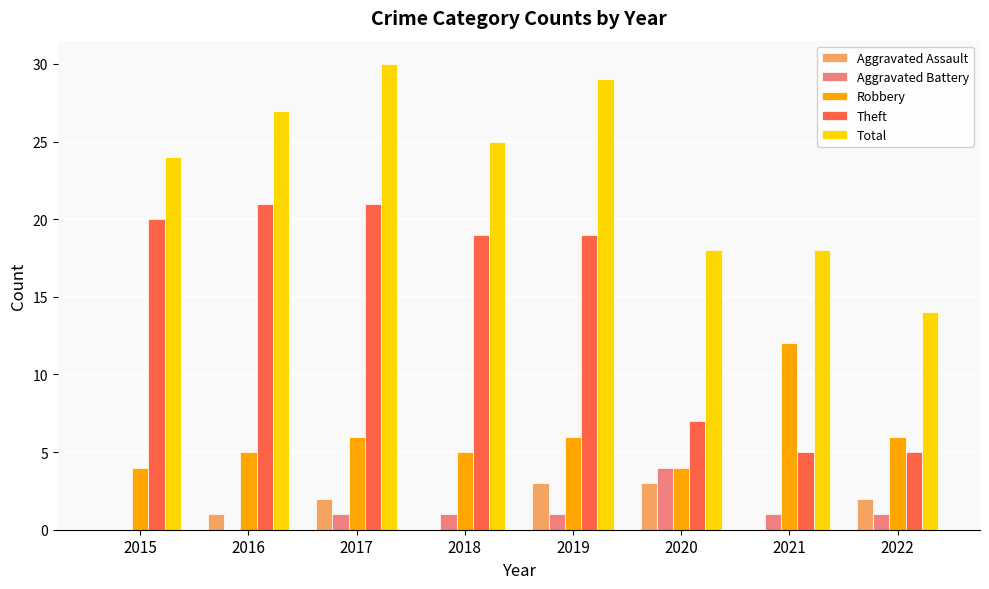

The Robbery series shows 6 at 2017. True or false?

True